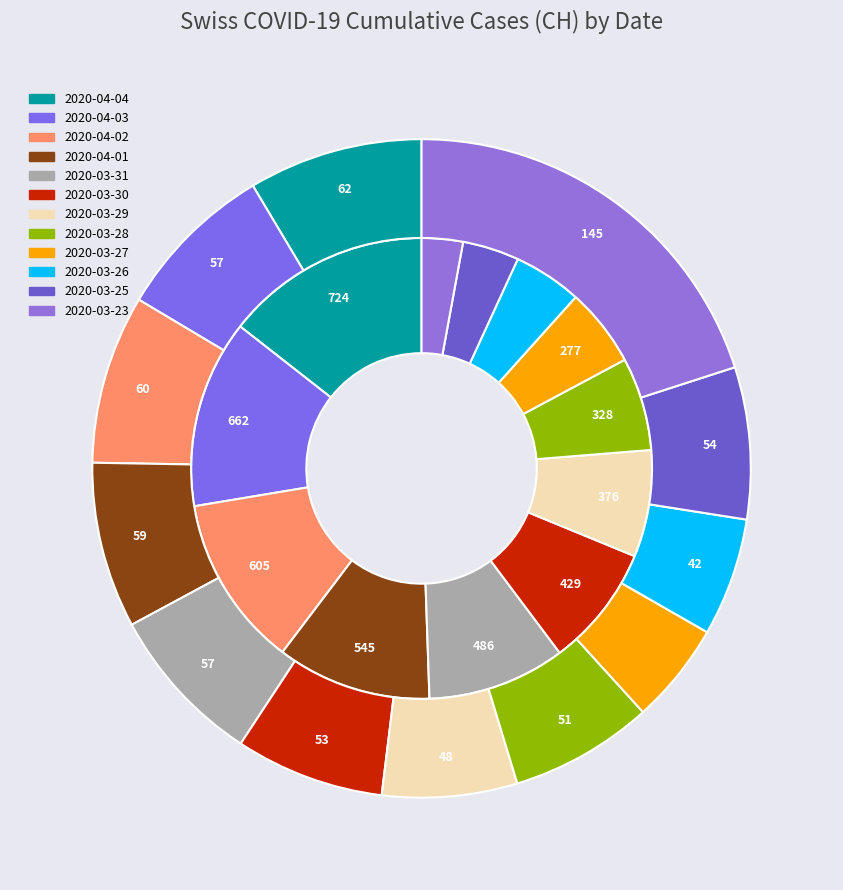

Between 2020-04-04 and 2020-03-26, which series saw the biggest shift?

values_inner